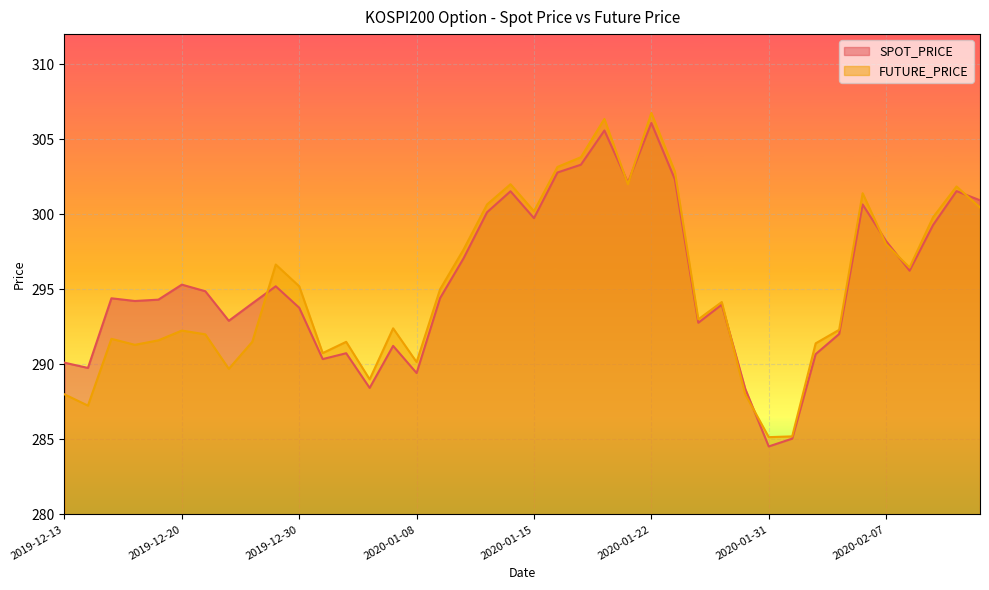

Count the number of data series in this chart.

2